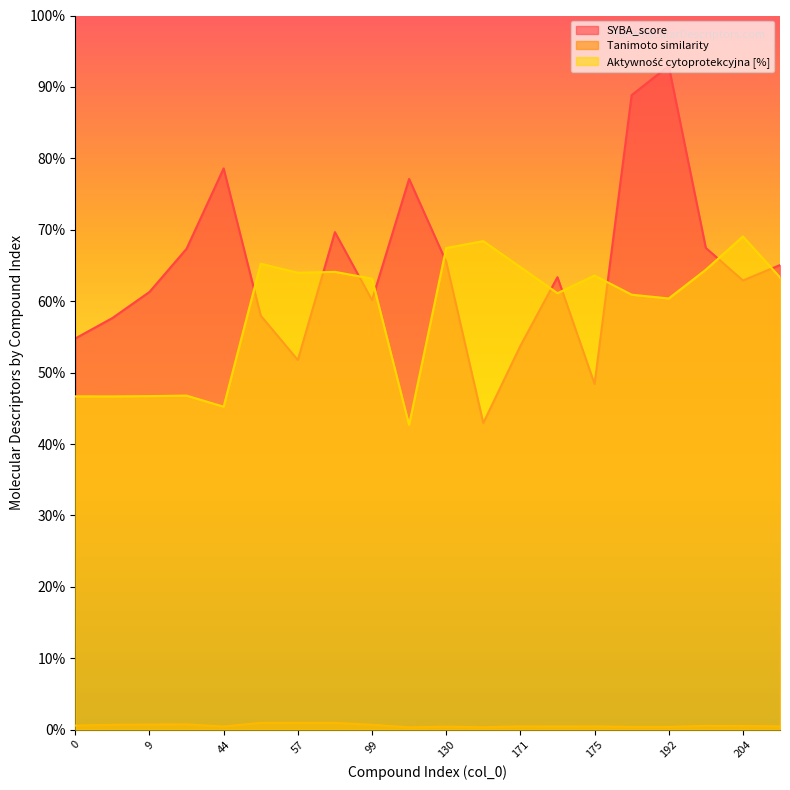

What is the difference between the SYBA_score values at 199 and 99?

7.3